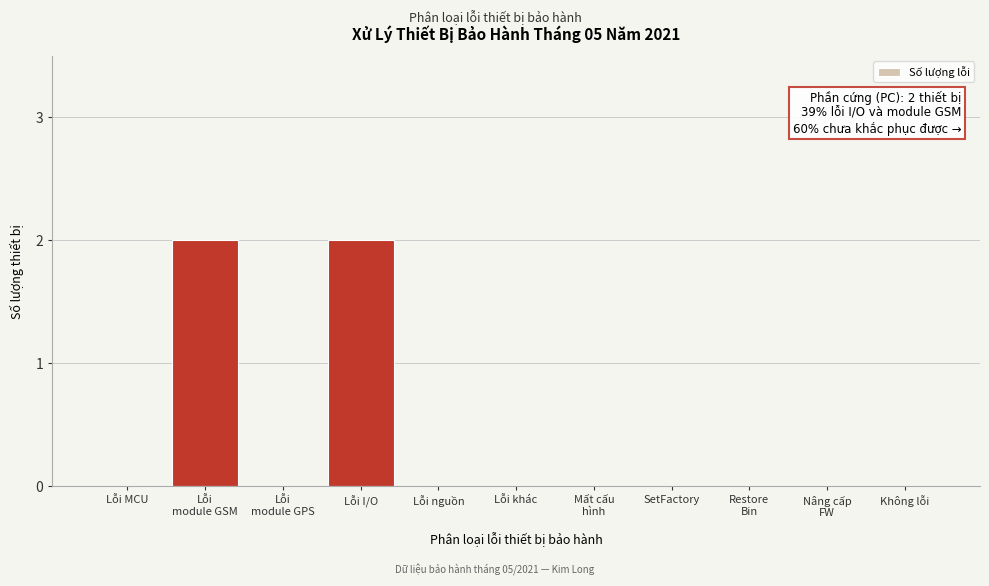

What is the sum of all values?

4